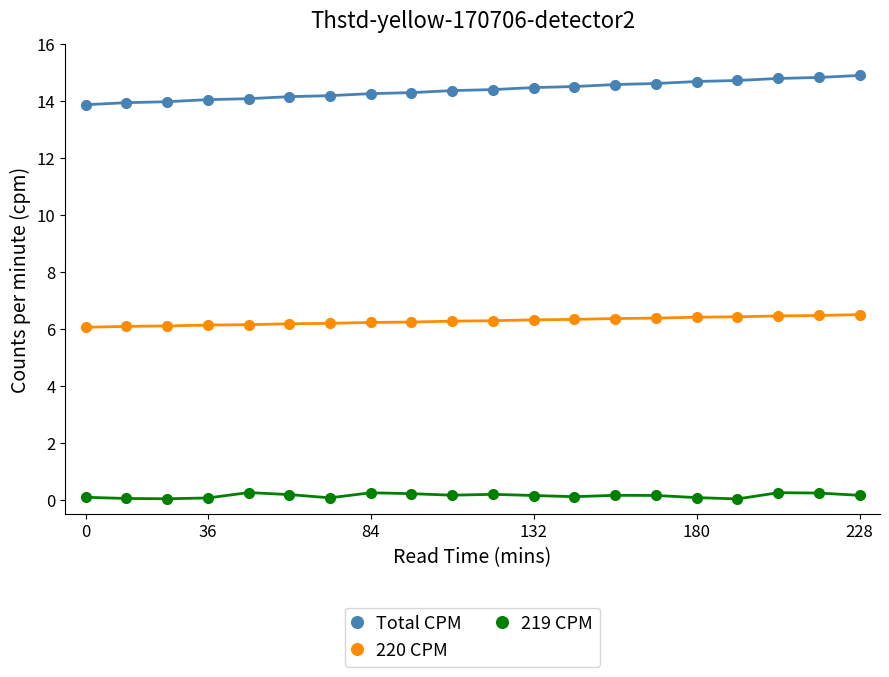

True or false: 219 CPM and Total CPM cross at least once.

False